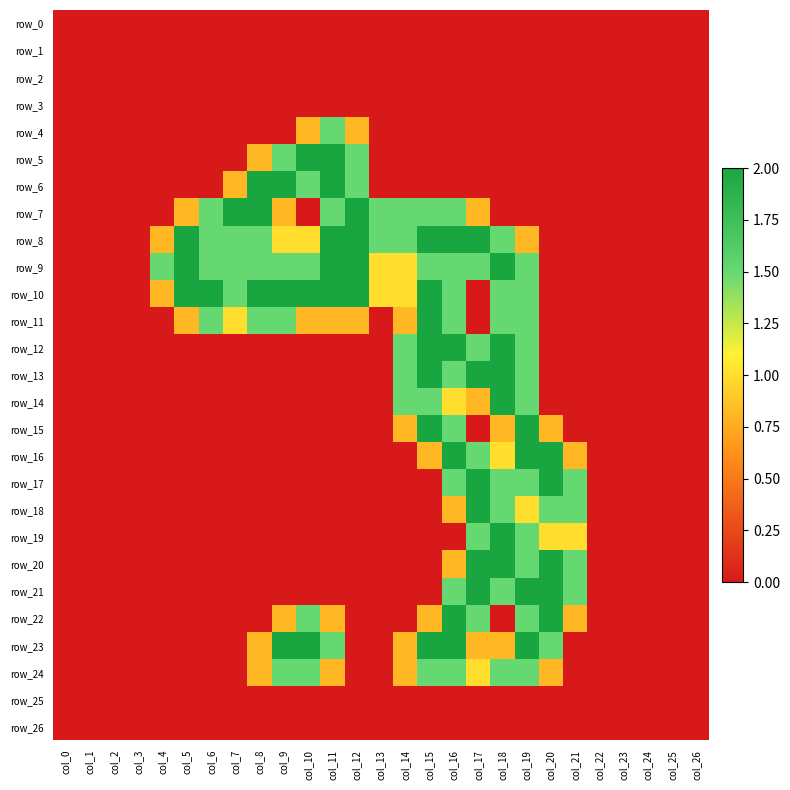

Is it true that row_0 equals 0.0 at col_17?

True